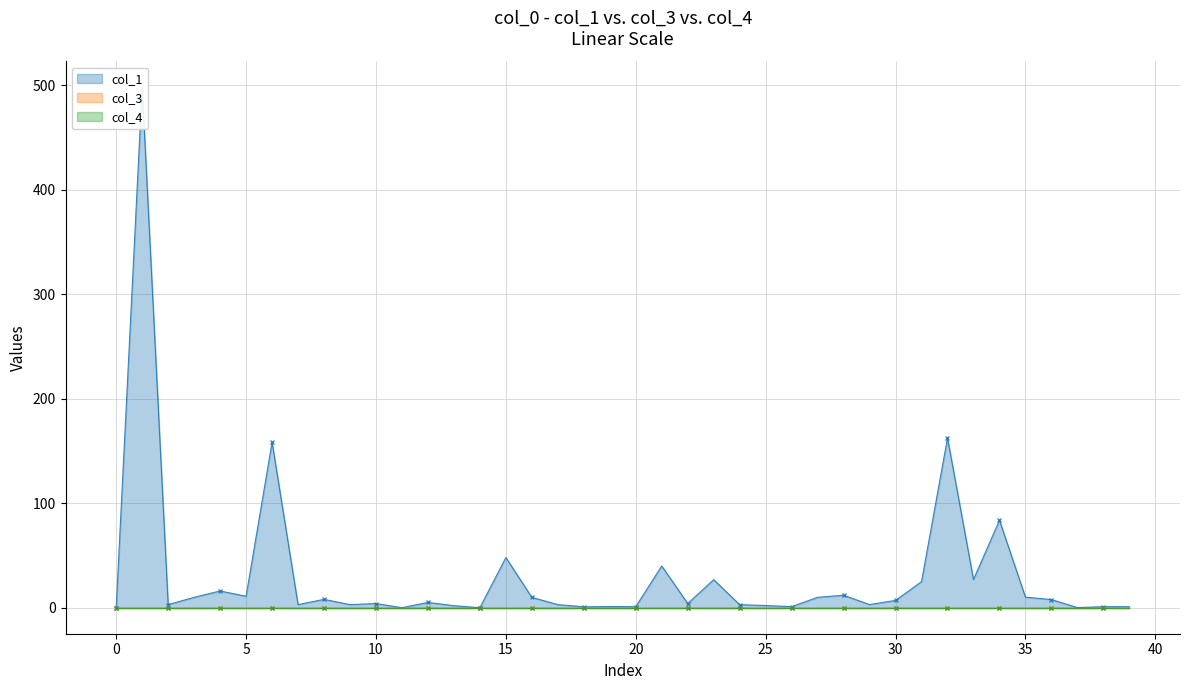

At how many categories does at least one series exceed 380?

1